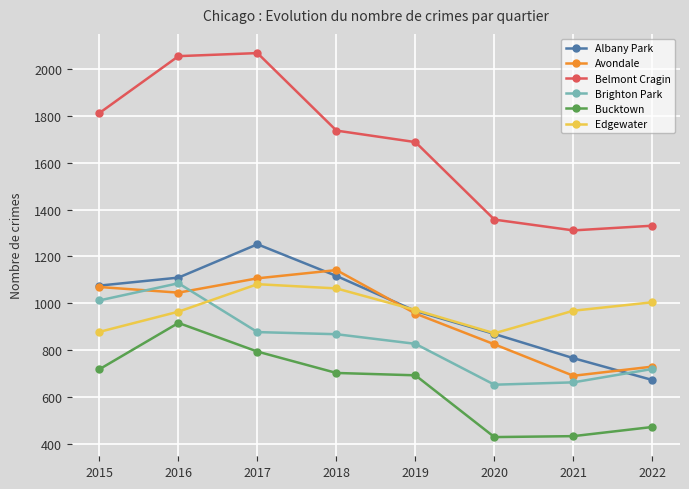

Where is the first local minimum for Avondale?

2016